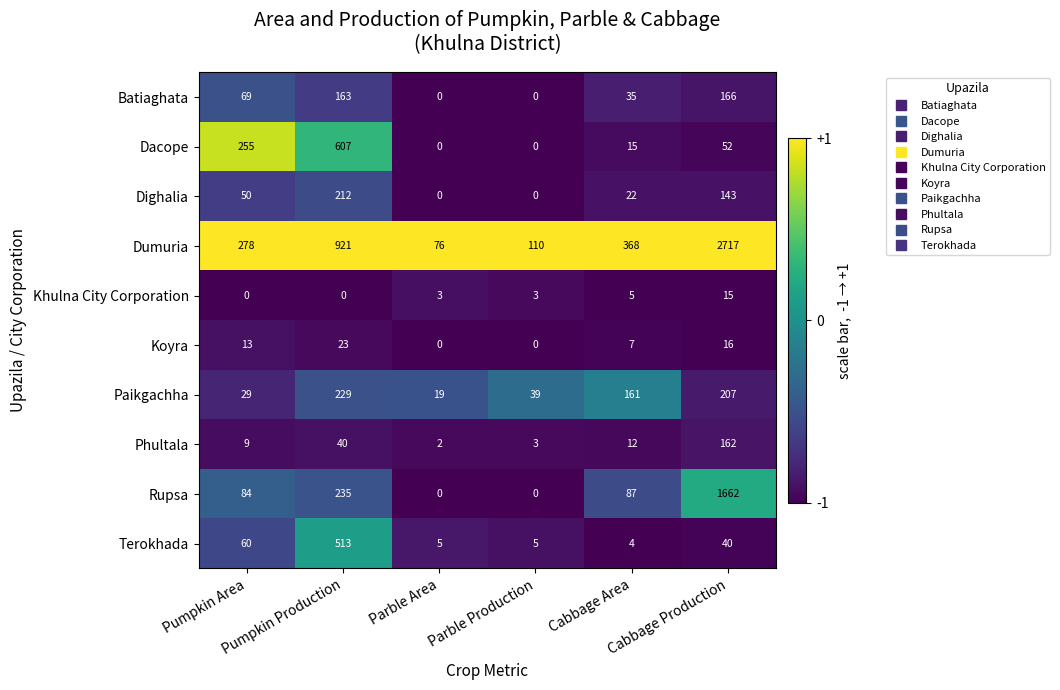

Which series has the largest total across all categories?

Dumuria